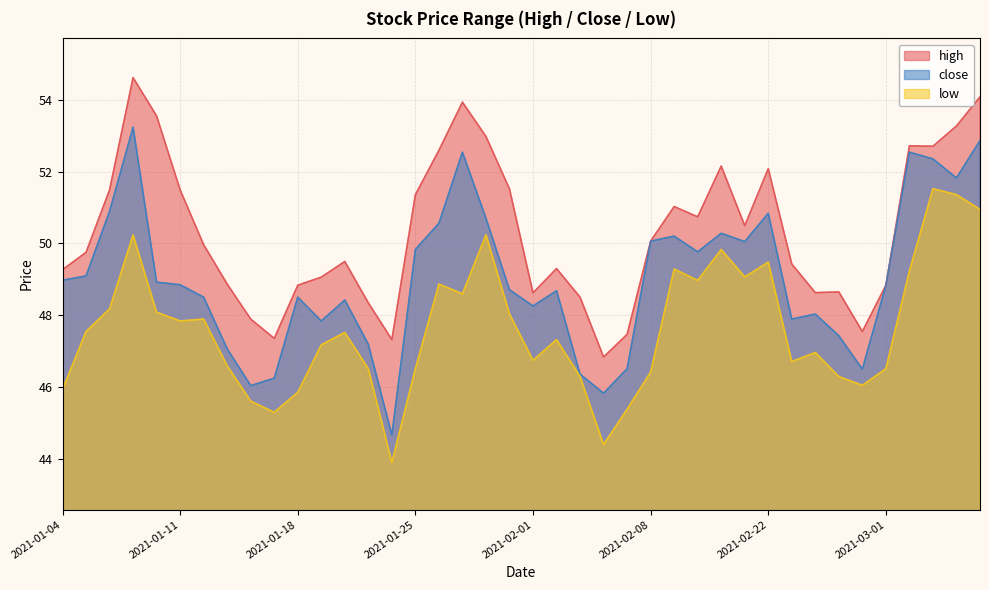

True or false: high and low intersect in this chart.

False